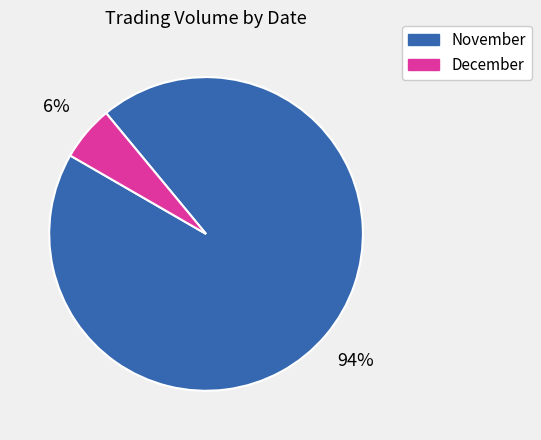

Is there a majority slice in this chart?

Yes